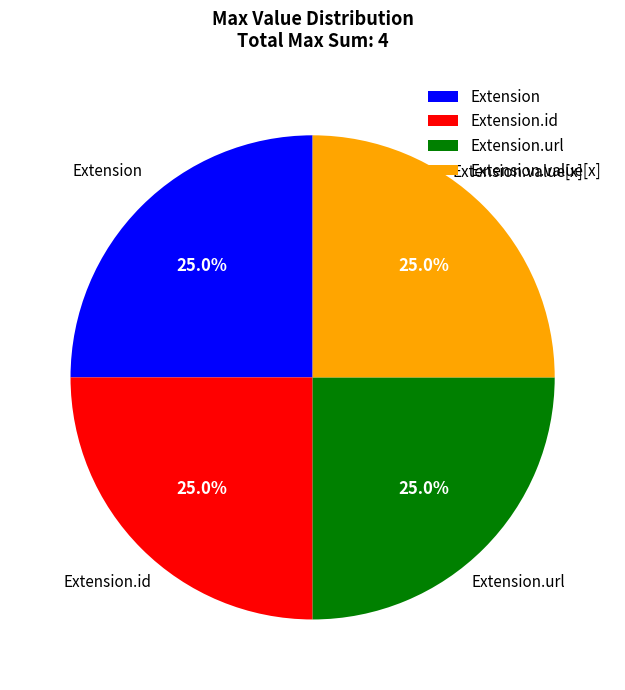

Is it true that Extension.url is 99% of the pie?

False